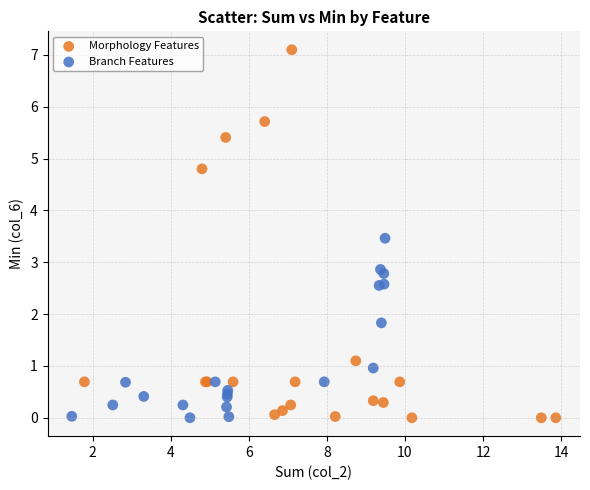

Which series contains the highest Y value?

Morphology Features